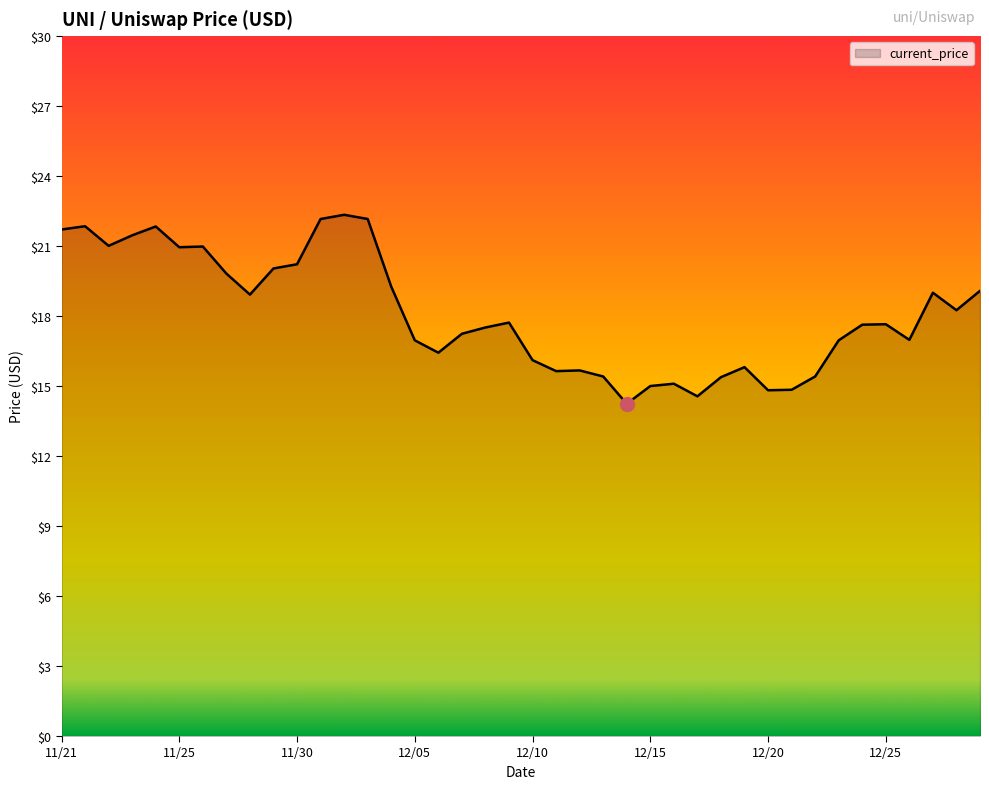

What is the maximum value shown in the chart?

22.3